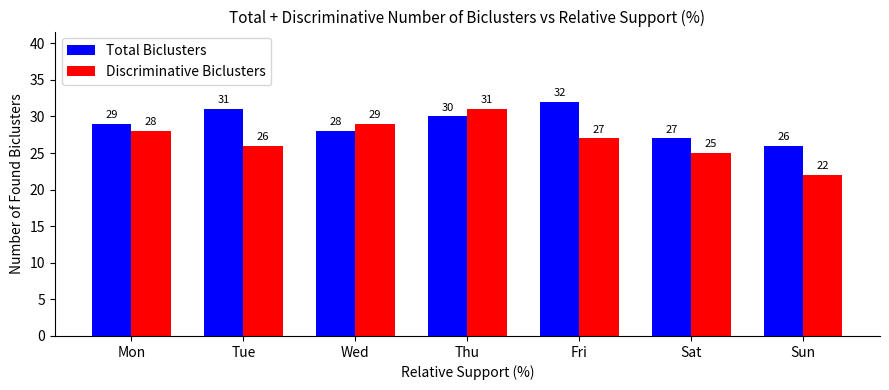

The value of Total Biclusters at Thu is 30. True or false?

True